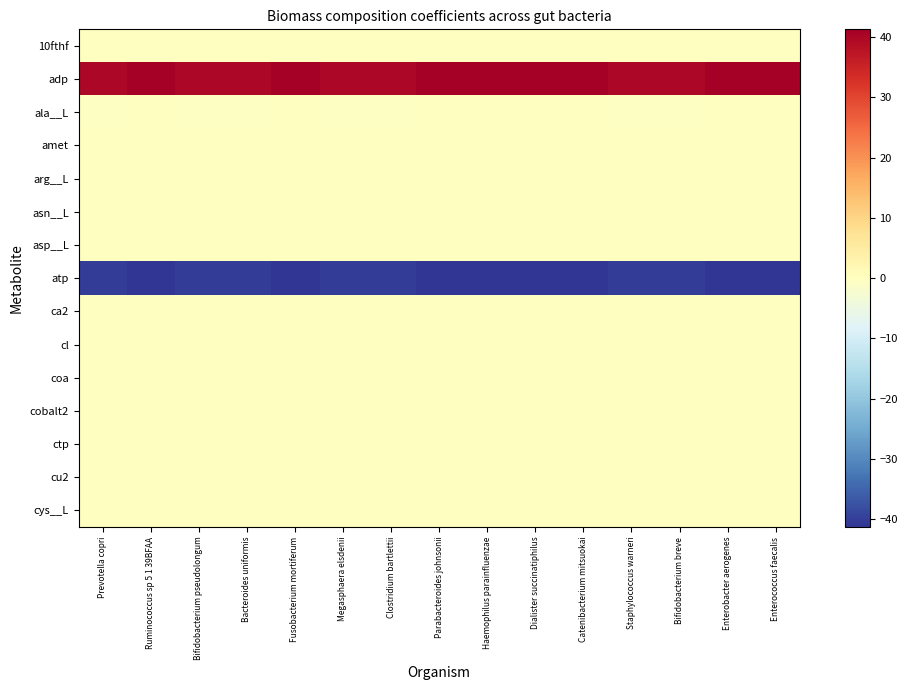

At which category does the chart reach its peak across all series?

Ruminococcus sp 5 1 39BFAA